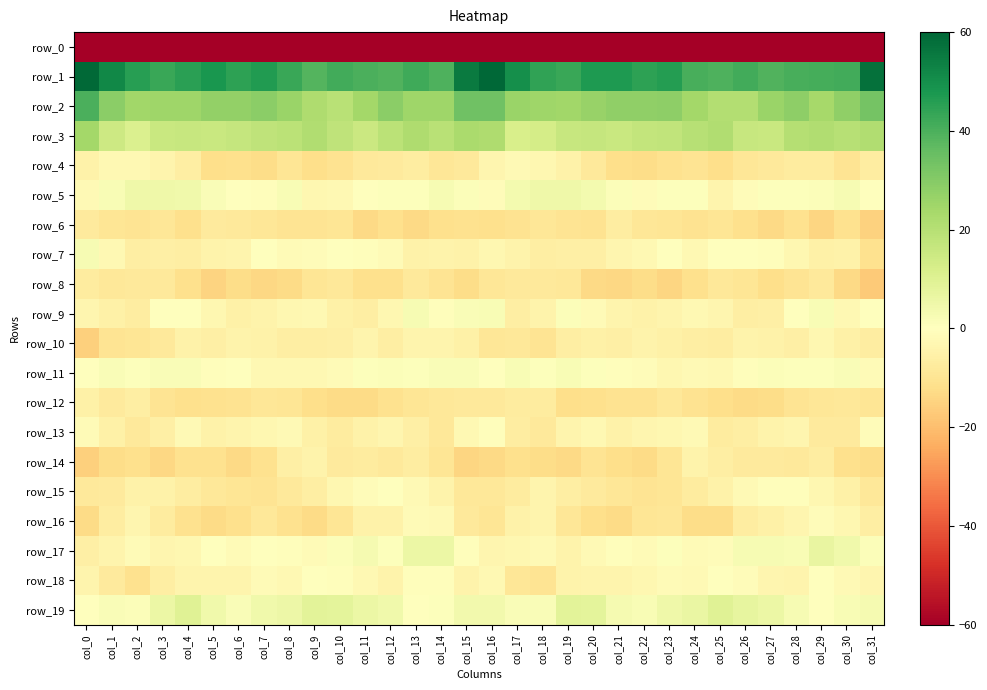

Which has a higher value, col_19 or col_14?

col_14